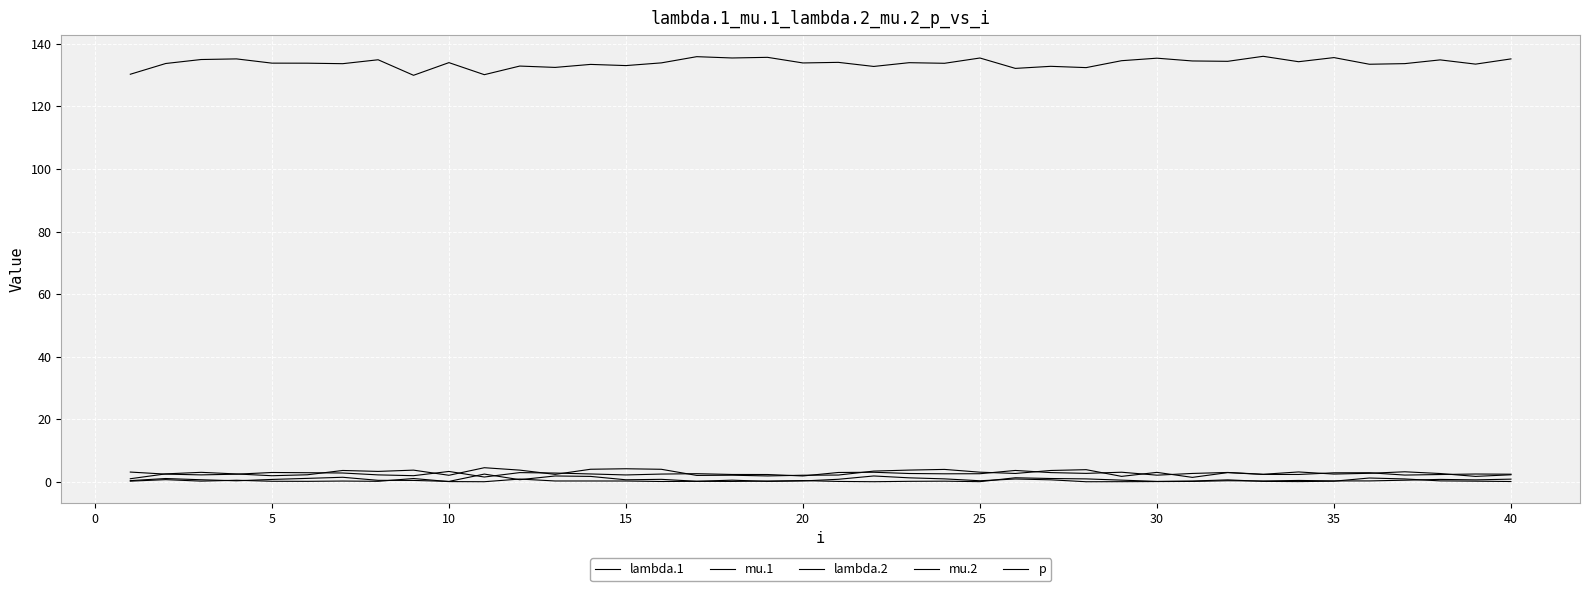

Does the chart display data point markers on the line(s)?

No